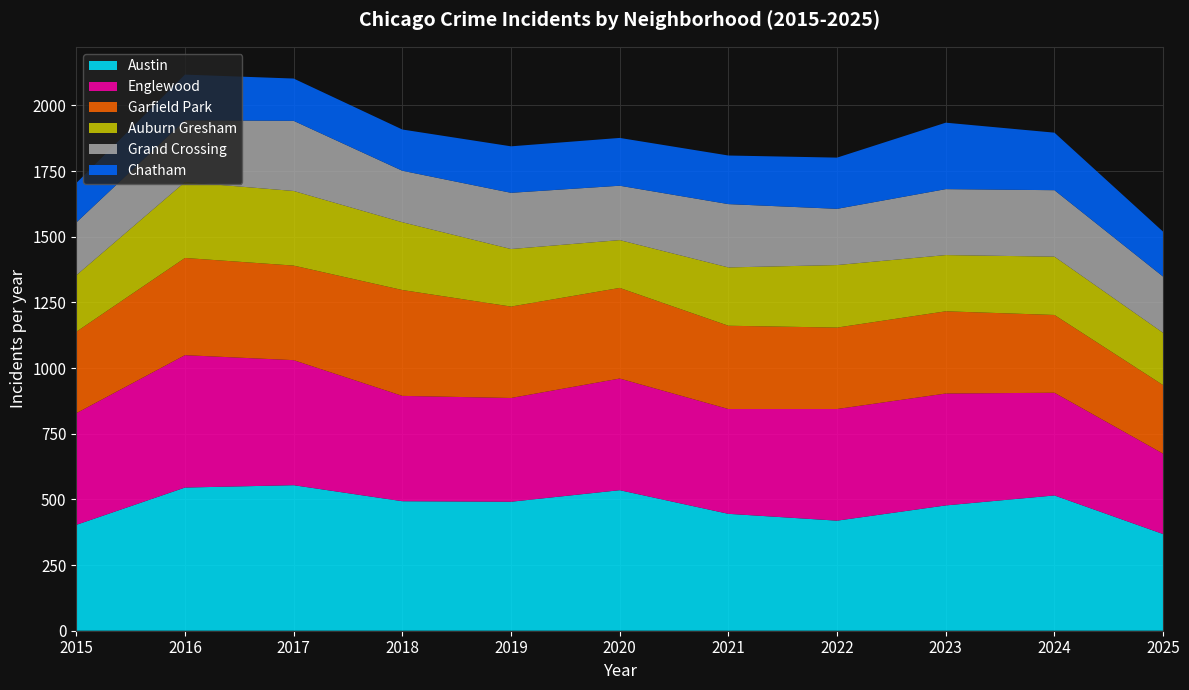

Reading left to right, extract all data points from this chart.

Austin: 2015=403	2016=545	2017=554	2018=493	2019=491	2020=535	2021=445	2022=419	2023=477	2024=515	2025=368
Englewood: 2015=425	2016=504	2017=476	2018=401	2019=395	2020=425	2021=399	2022=425	2023=426	2024=391	2025=306
Garfield Park: 2015=310	2016=370	2017=360	2018=403	2019=348	2020=345	2021=317	2022=310	2023=313	2024=296	2025=261
Auburn Gresham: 2015=215	2016=289	2017=284	2018=258	2019=219	2020=182	2021=222	2022=238	2023=214	2024=222	2025=199
Grand Crossing: 2015=201	2016=235	2017=267	2018=196	2019=214	2020=207	2021=241	2022=214	2023=251	2024=253	2025=214
Chatham: 2015=150	2016=174	2017=161	2018=157	2019=177	2020=182	2021=185	2022=195	2023=253	2024=219	2025=171